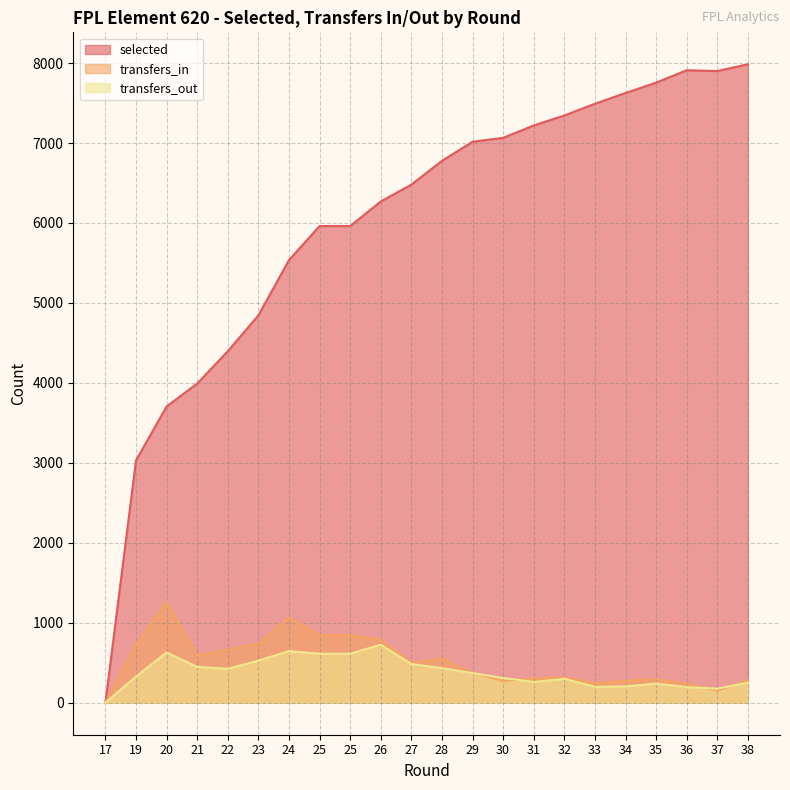

At which label does transfers_out first exceed 371?

20